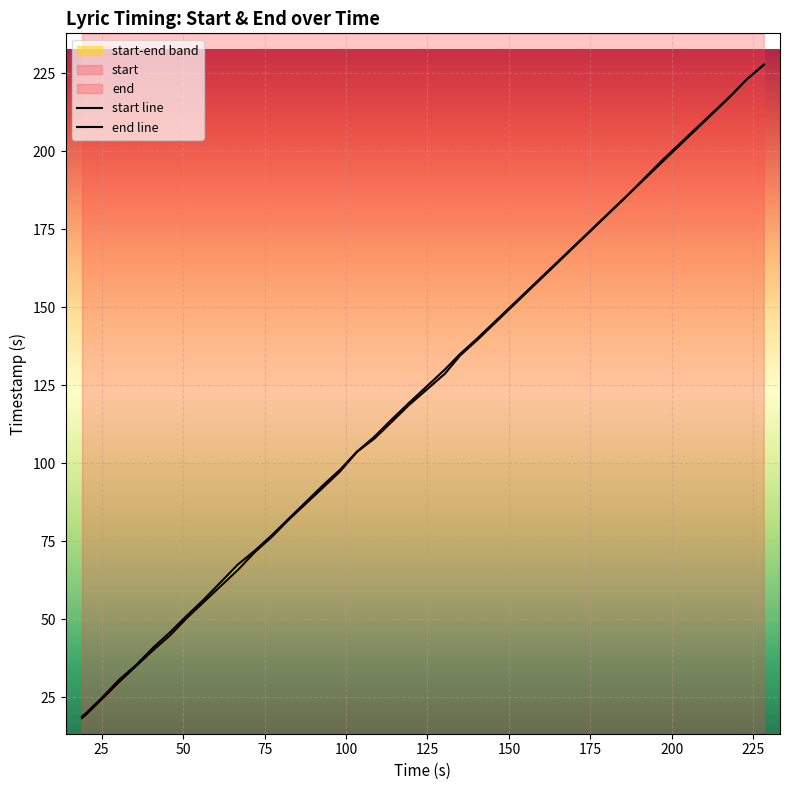

What is the average value of the start line series?

100.0